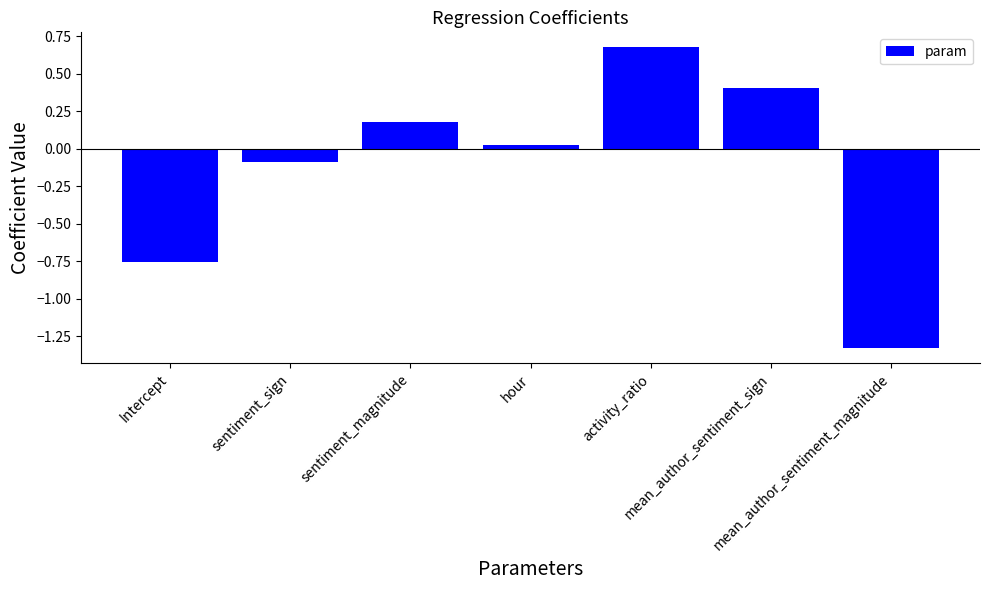

Where does the data first go above 0?

sentiment_magnitude